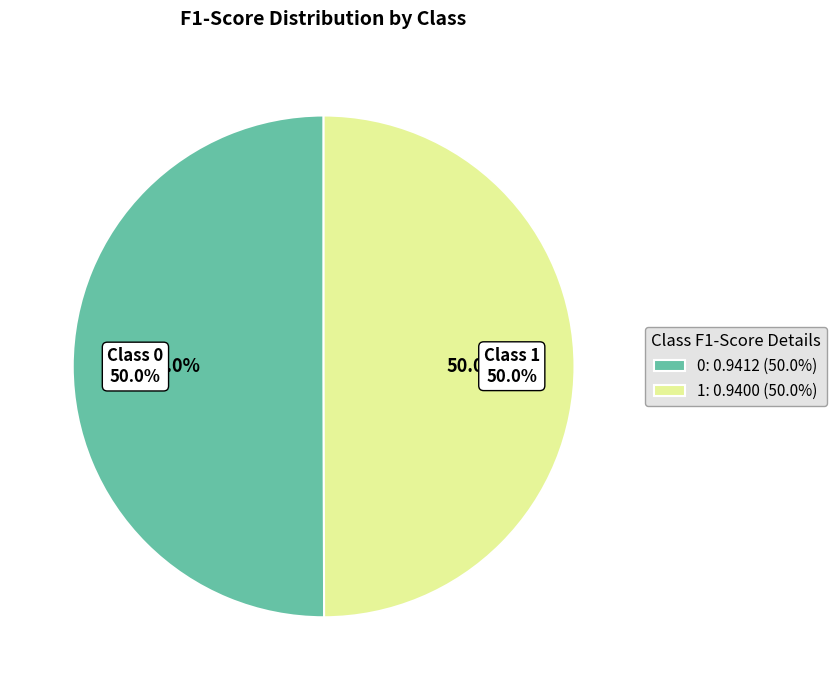

To the nearest percent, what is the average slice percentage?

50%